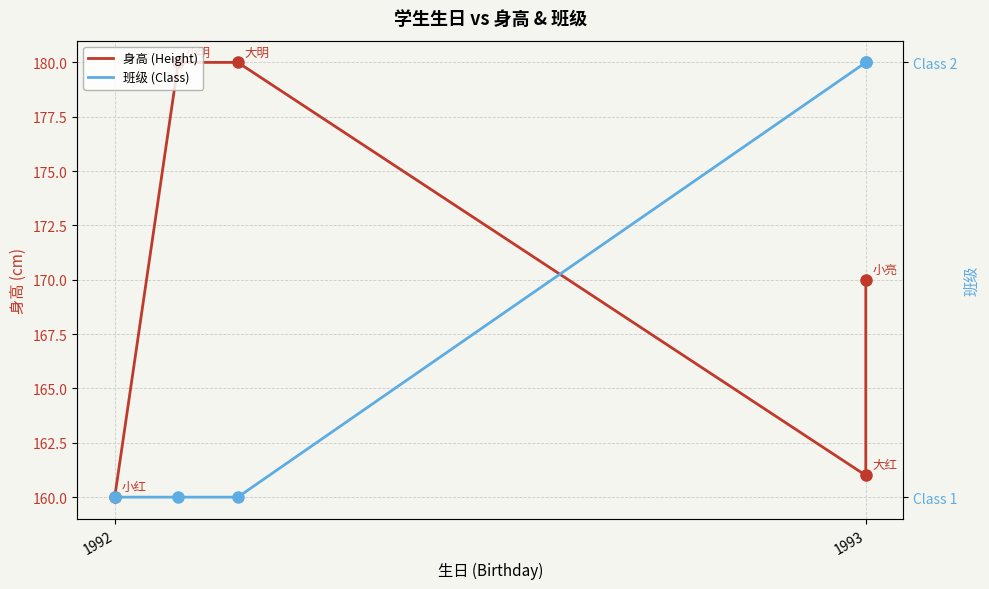

Reading left to right, extract all data points from this chart.

身高 (Height): 160	180	180	161	170
班级 (Class): 1	1	1	2	2